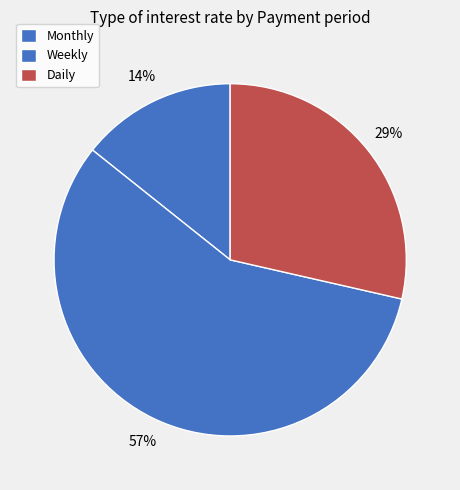

Is there a majority slice in this chart?

Yes